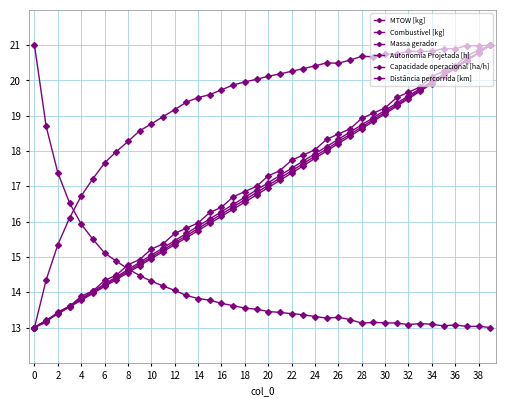

Where does the Autonomia Projetada [h] series first go above 17?

20